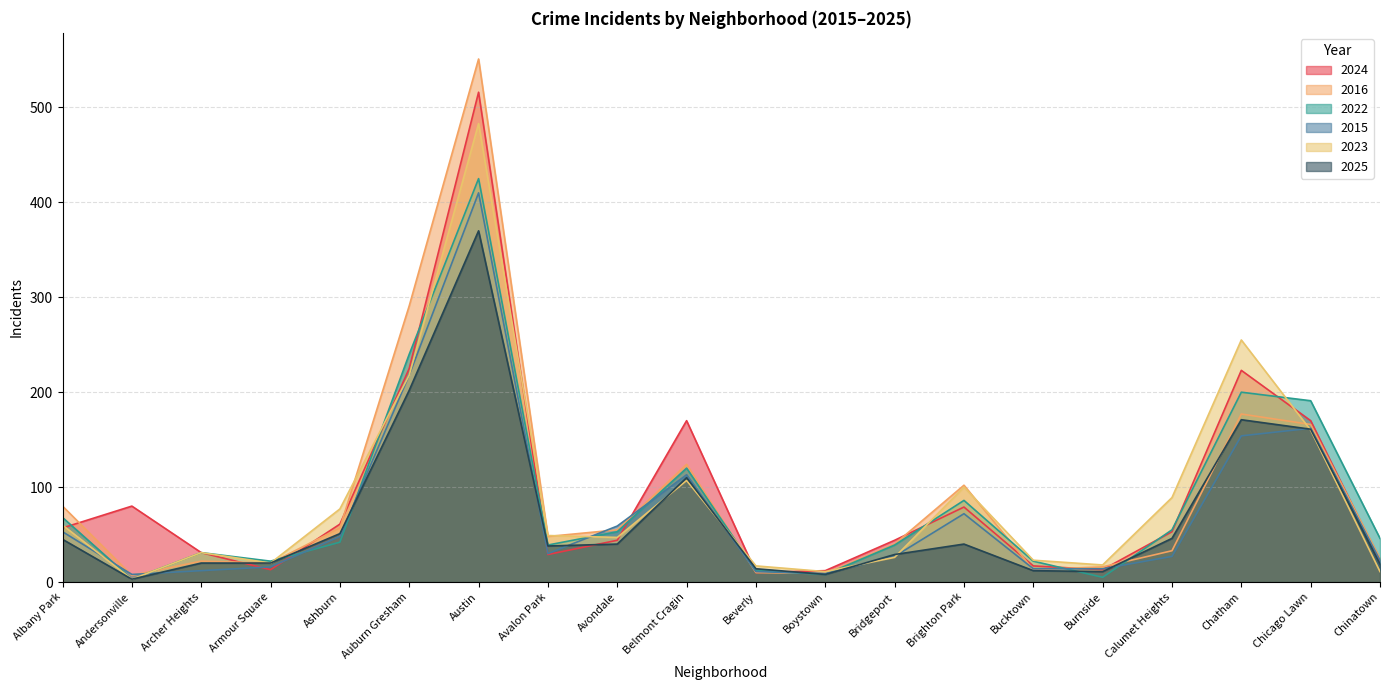

What is the label of the 12th point from the left?

Boystown